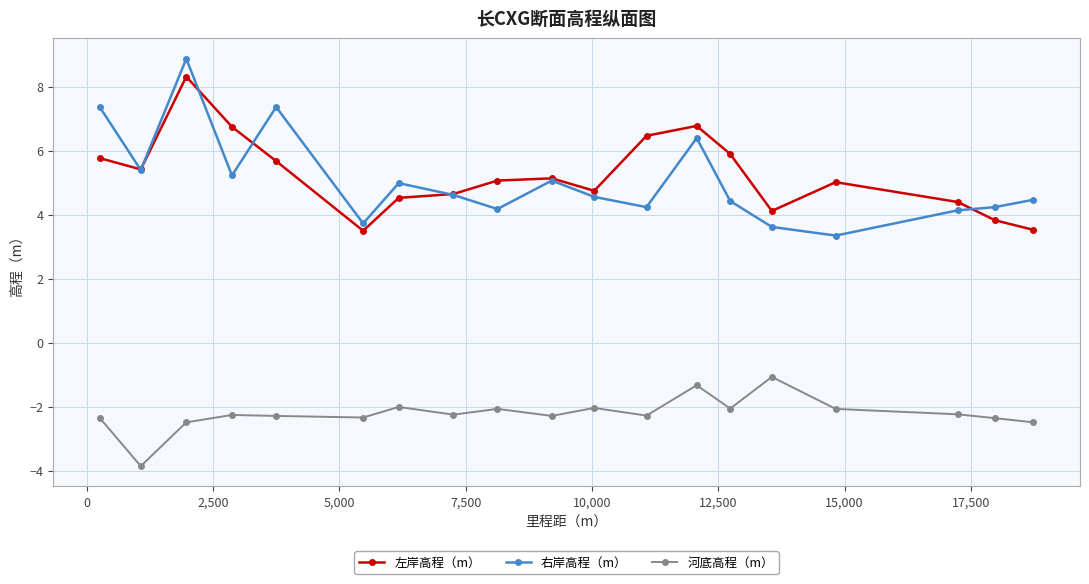

What is the highest value of the 右岸高程（m） series?

8.9